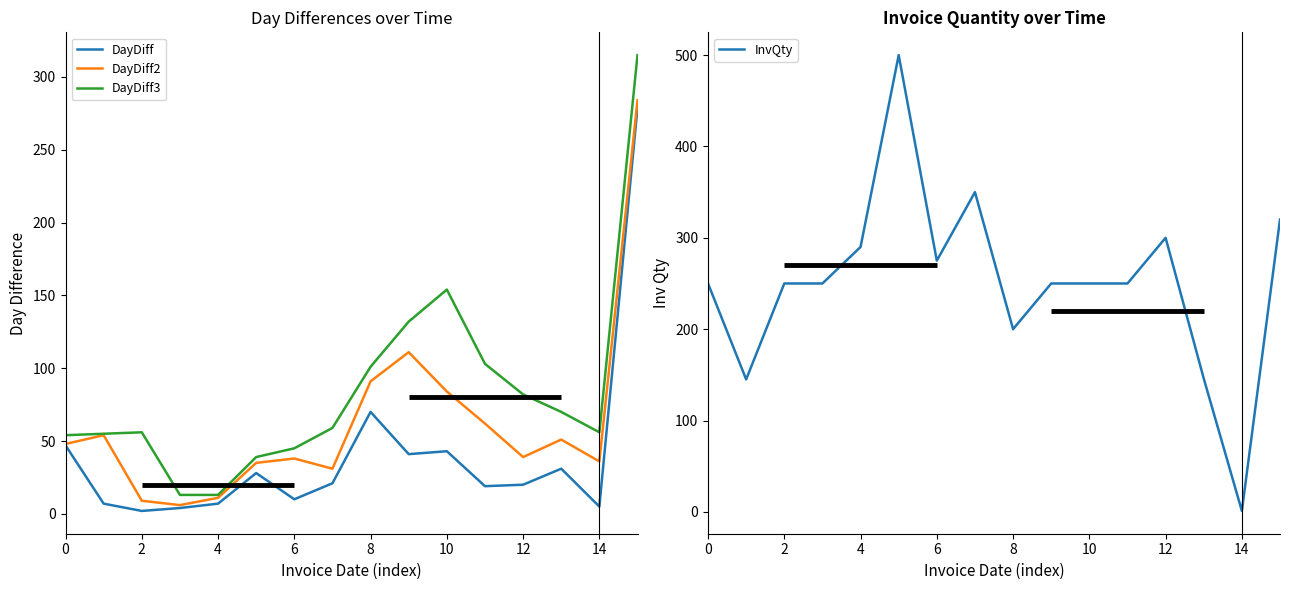

What is the sum of all DayDiff3 values?

1347